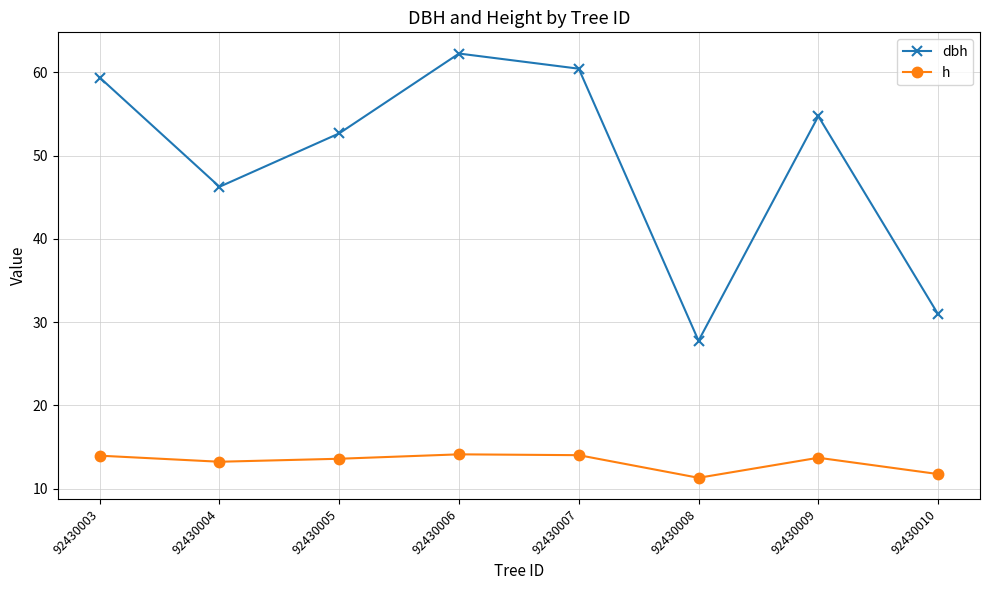

True or false: h and dbh intersect in this chart.

False